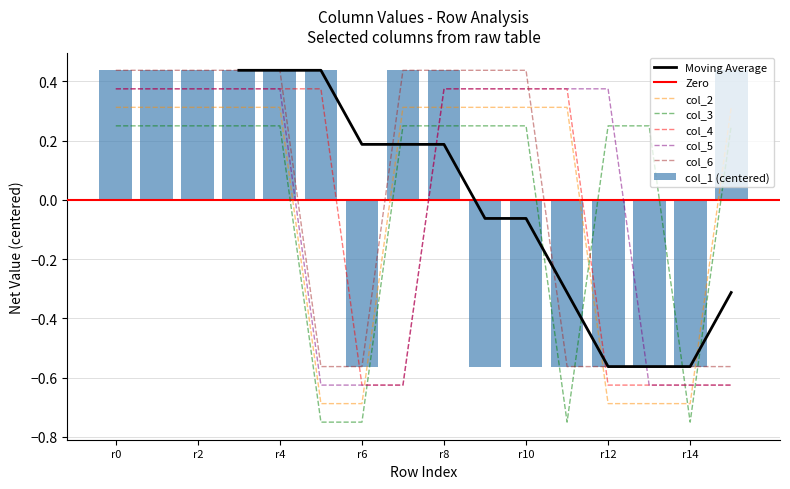

How many distinct data groups are displayed?

6